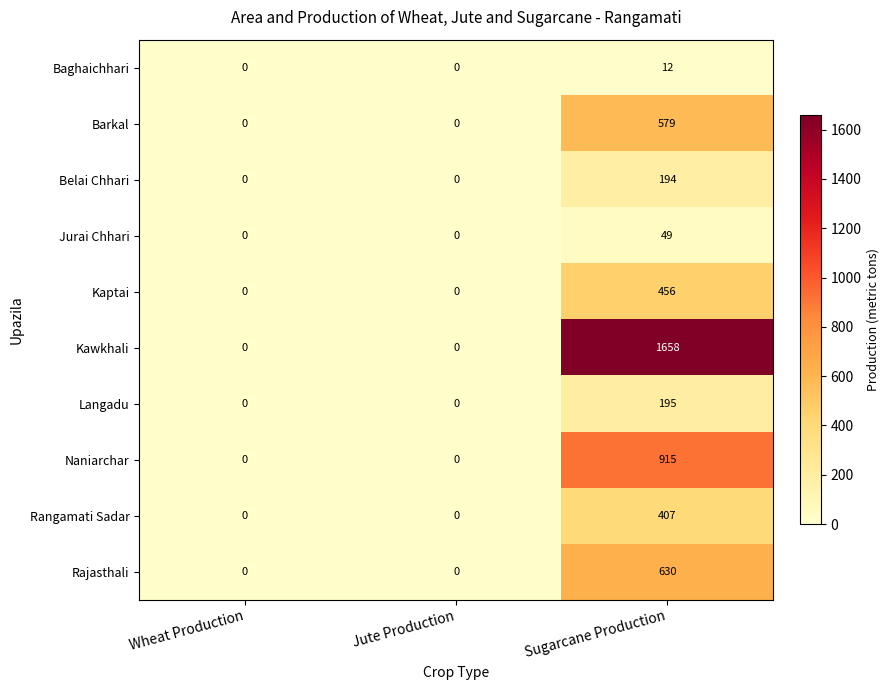

True or false: Langadu has a value of 0 at Wheat Production.

True